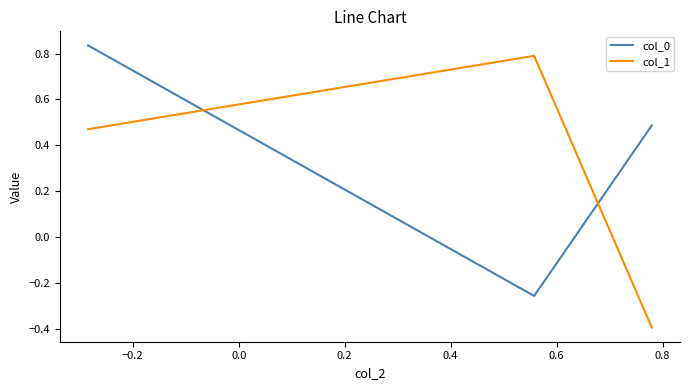

Which series has the largest range (max minus min)?

col_1